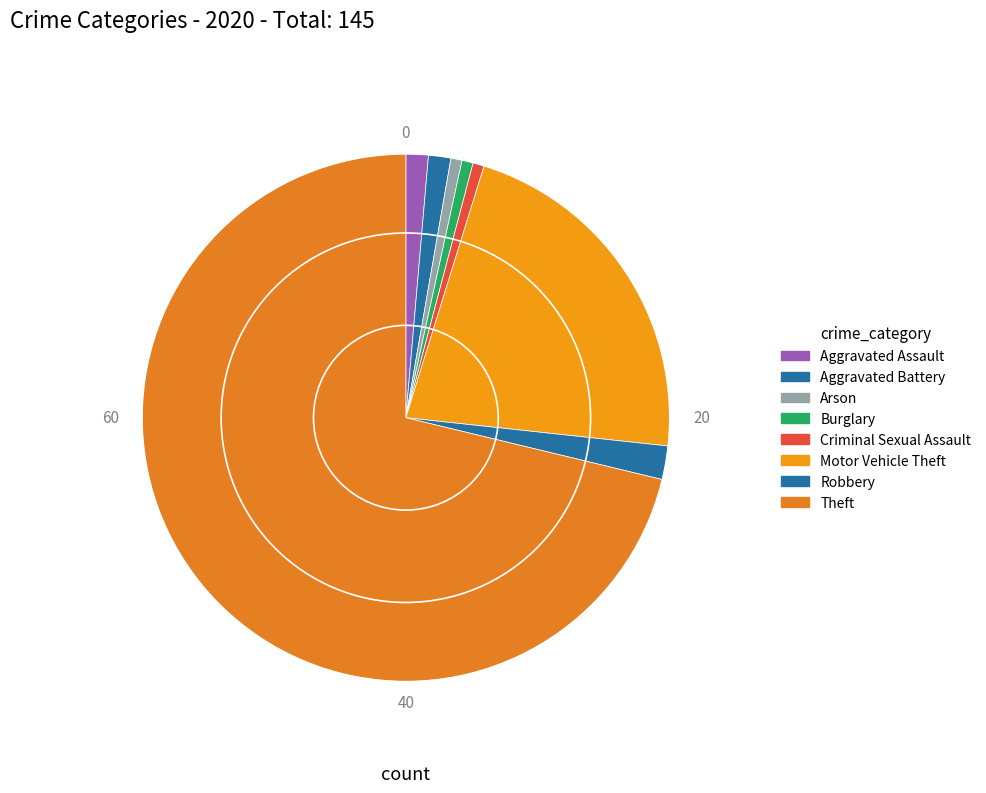

Between Burglary and Aggravated Assault, which is larger?

Aggravated Assault